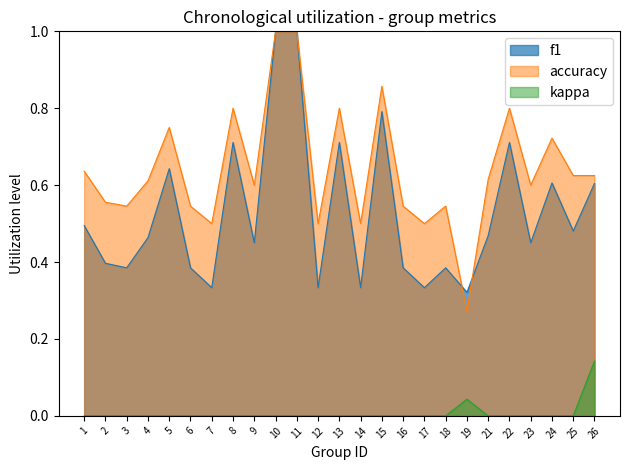

What is the average value of the f1 series?

0.5